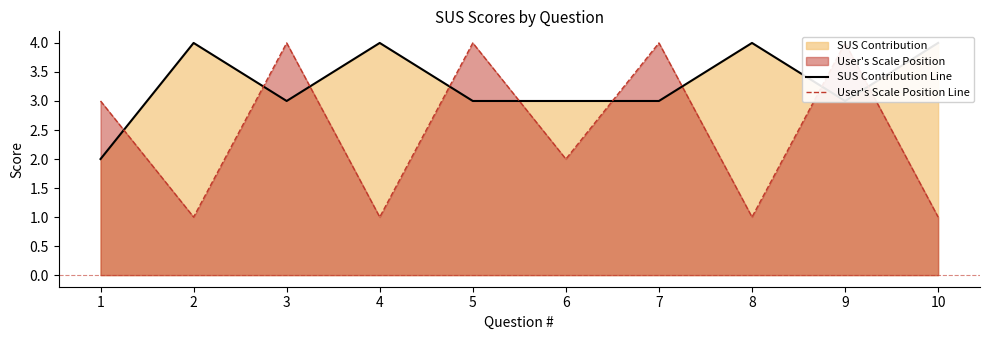

In SUS Contribution Line, how many points are lower than both neighbors (excluding endpoints)?

2